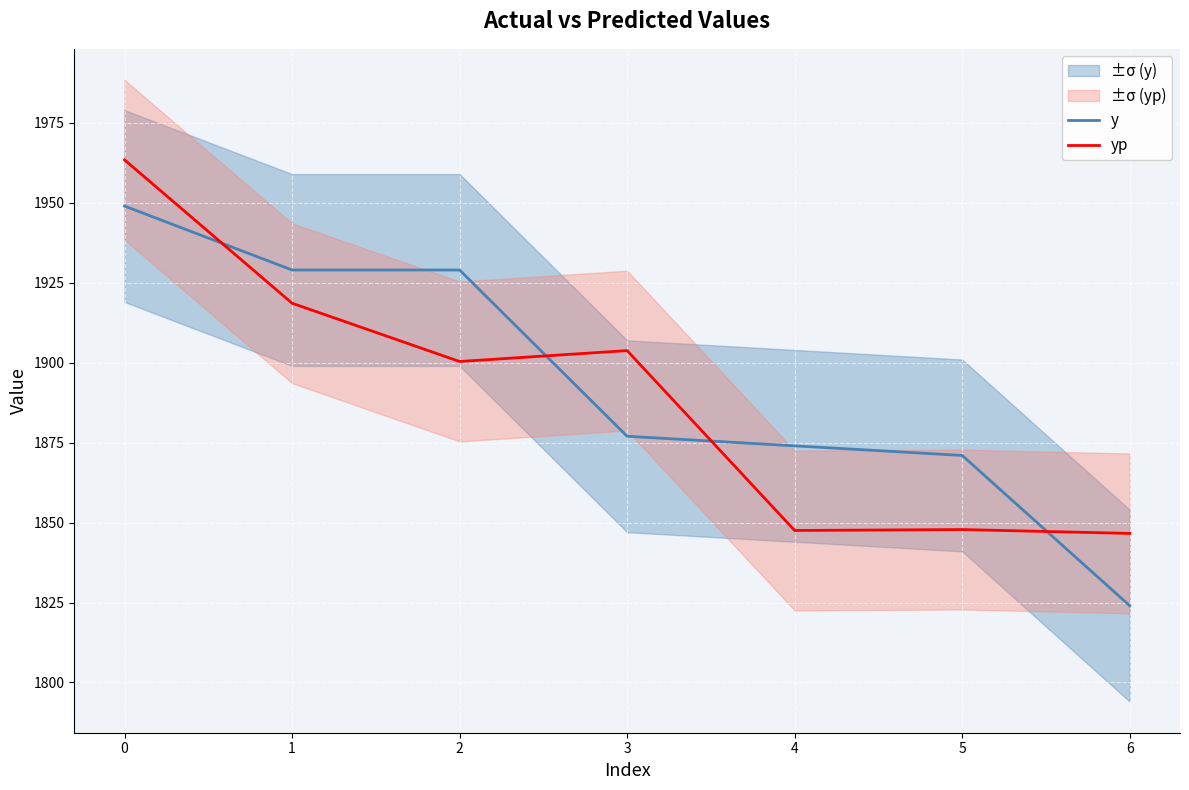

True or false: y has more than 2 interior local peaks.

False